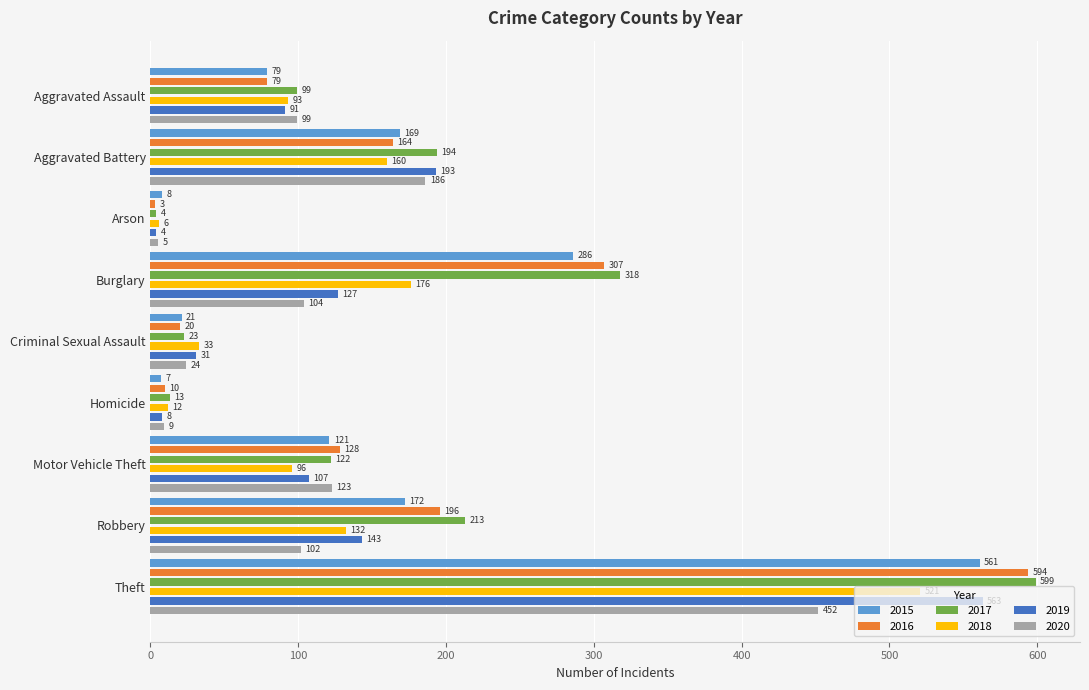

What is the average value of the 2020 series?

123